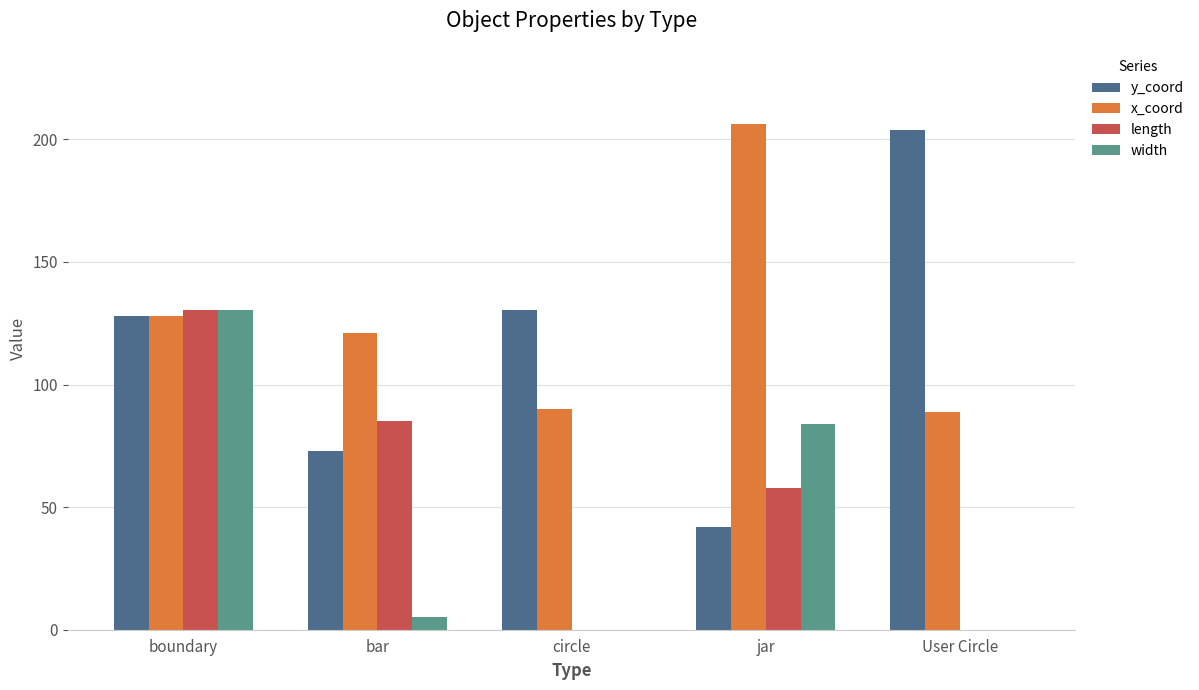

The value of x_coord at boundary is 60.1. True or false?

False